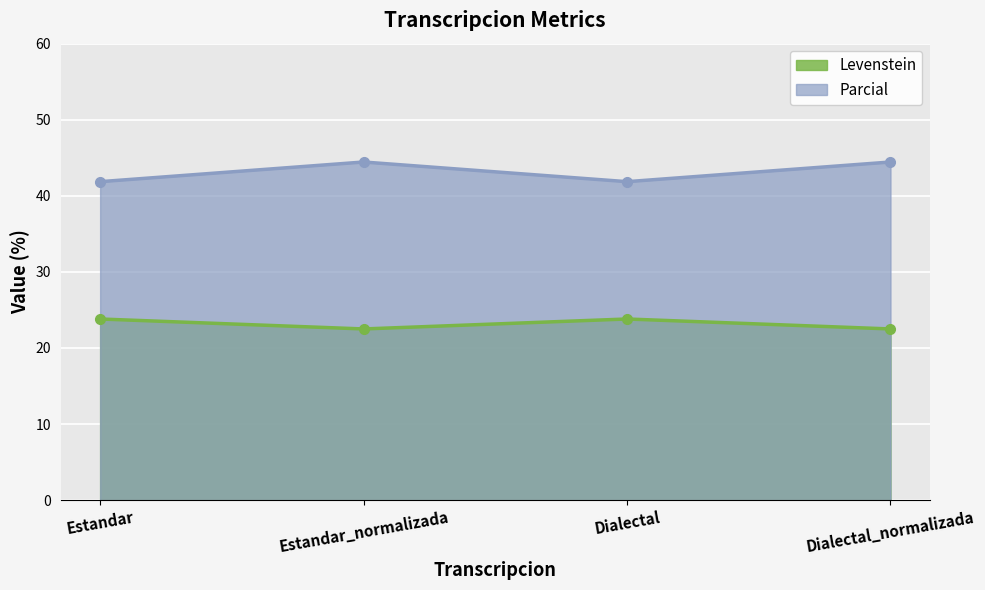

What is the spread (max minus min) of values at Estandar?

18.1